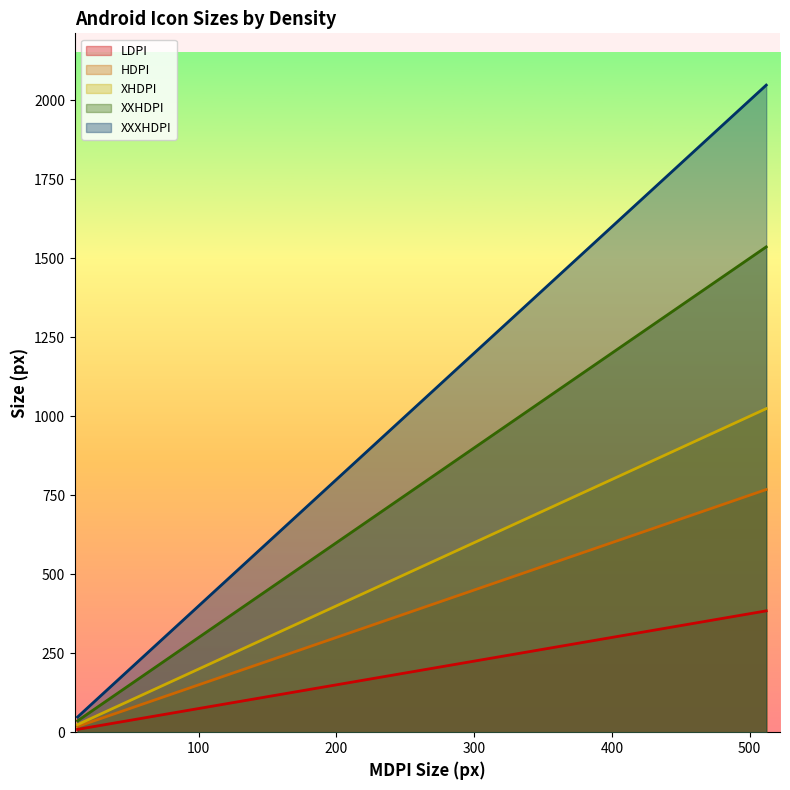

True or false: XHDPI and XXHDPI cross at least once.

False